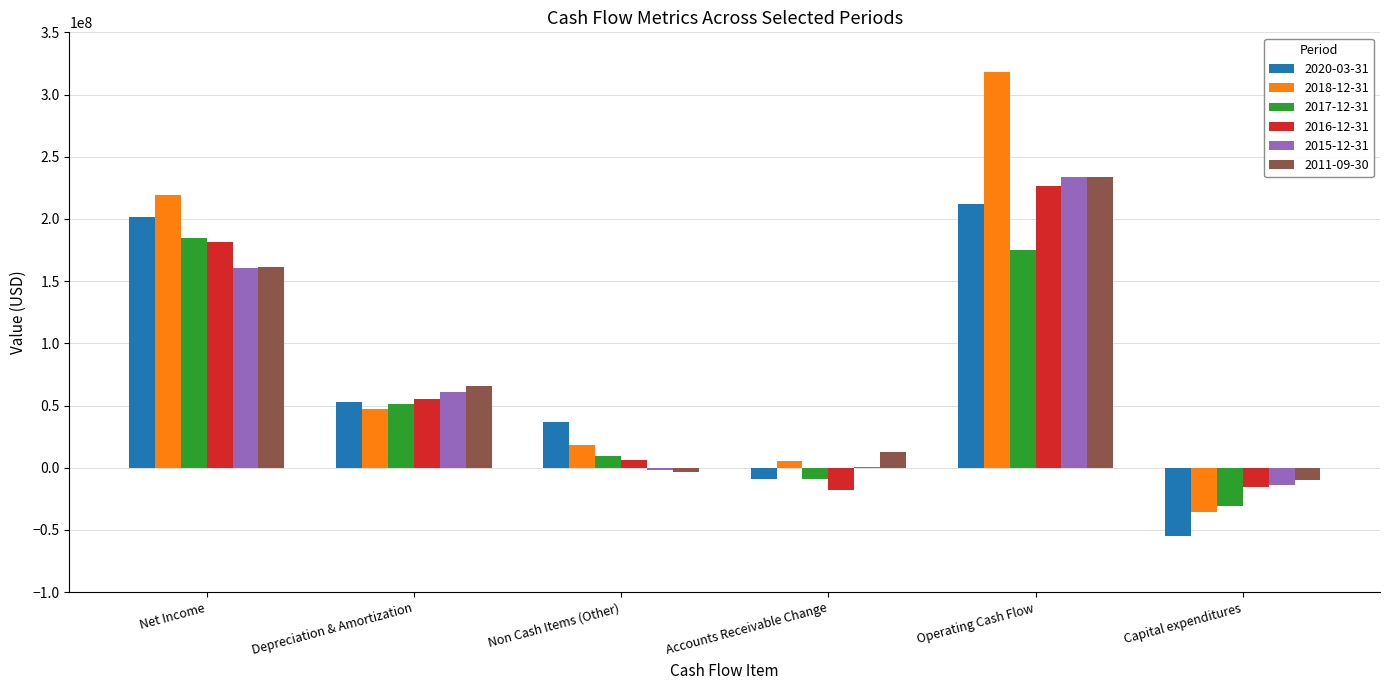

How many data points does each series have?

6